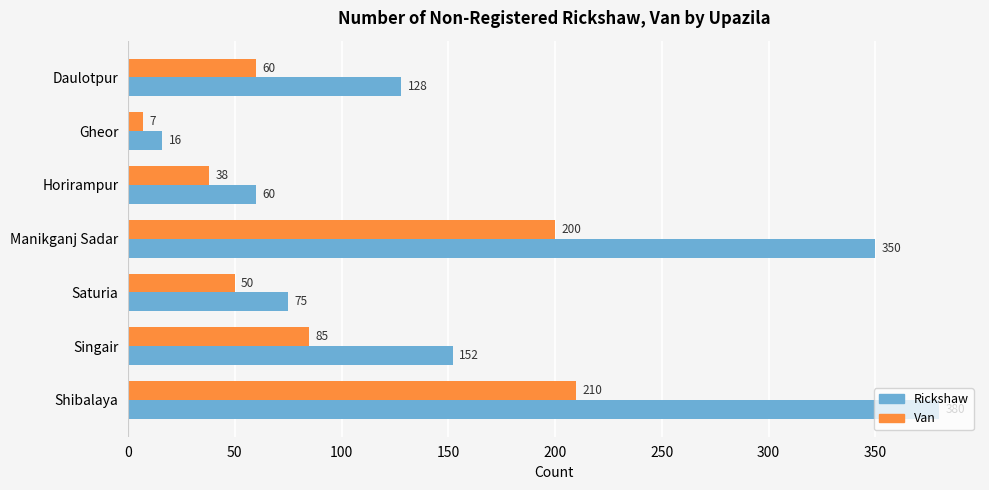

How many categories are shown in the chart?

7